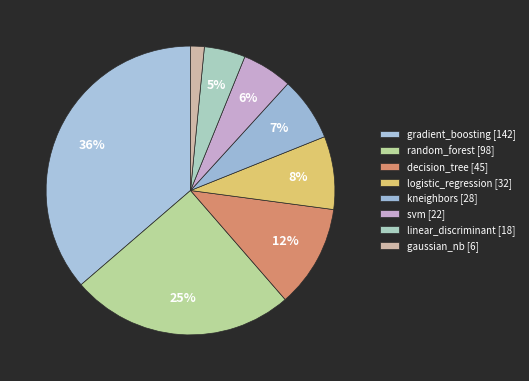

Which category has the biggest portion of the pie?

gradient_boosting